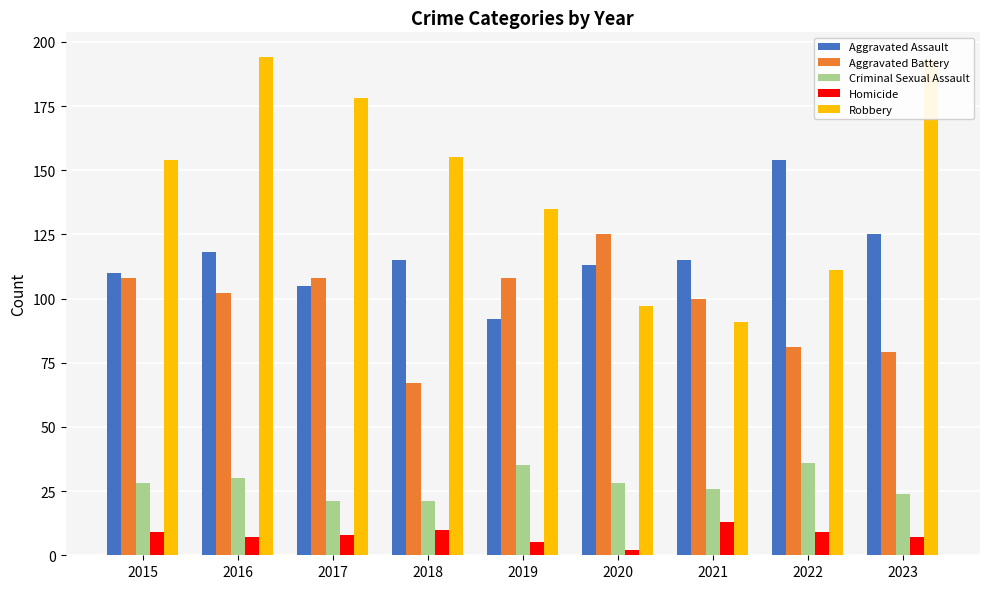

Reading left to right, transcribe all the data shown in this chart.

Aggravated Assault: 110	118	105	115	92	113	115	154	125
Aggravated Battery: 108	102	108	67	108	125	100	81	79
Criminal Sexual Assault: 28	30	21	21	35	28	26	36	24
Homicide: 9	7	8	10	5	2	13	9	7
Robbery: 154	194	178	155	135	97	91	111	193